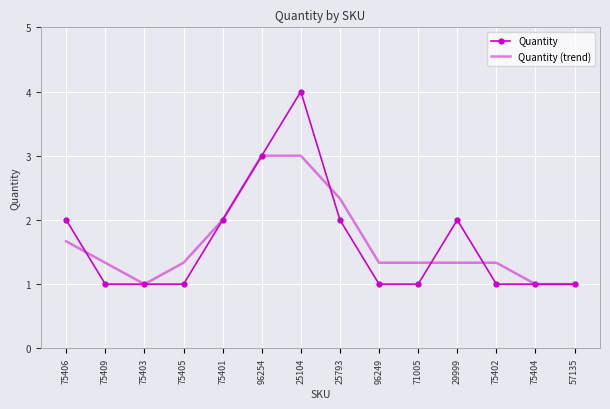

True or false: Quantity has a value of 1.4 at 57135.

False